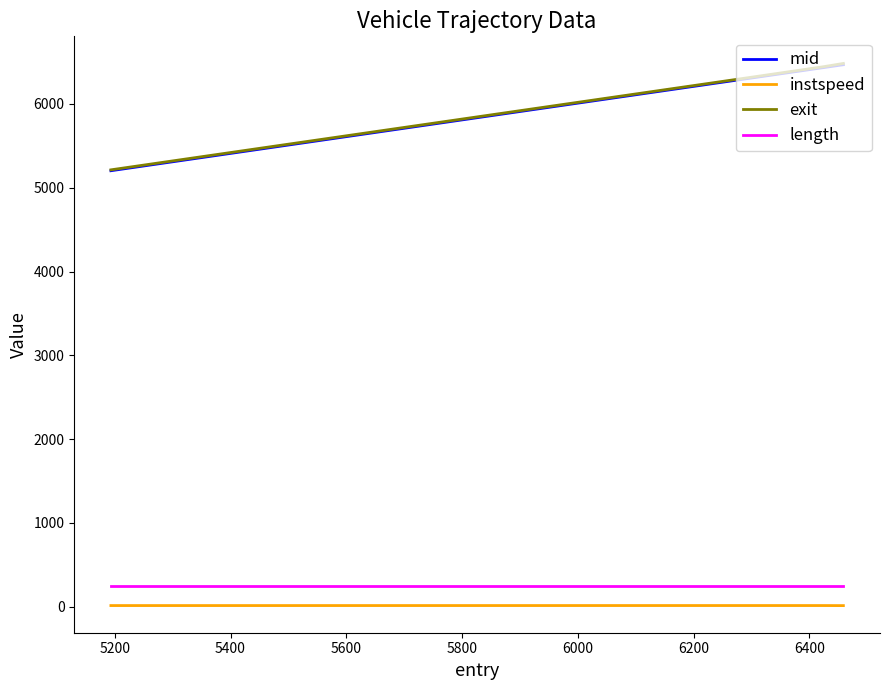

What is the maximum value shown in the chart?

6483.7